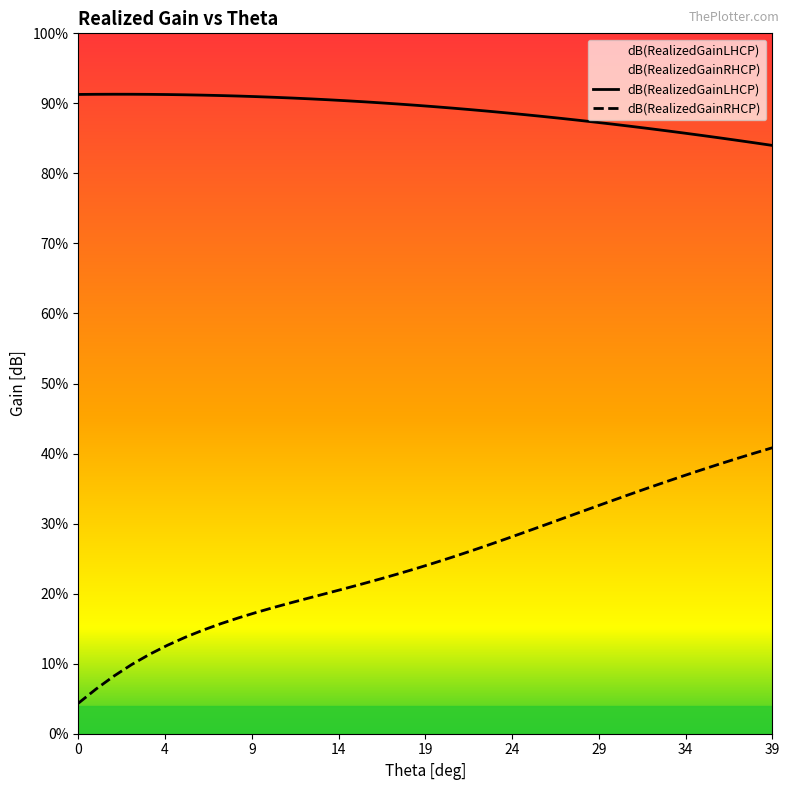

What is the label of the 6th point from the left?

24